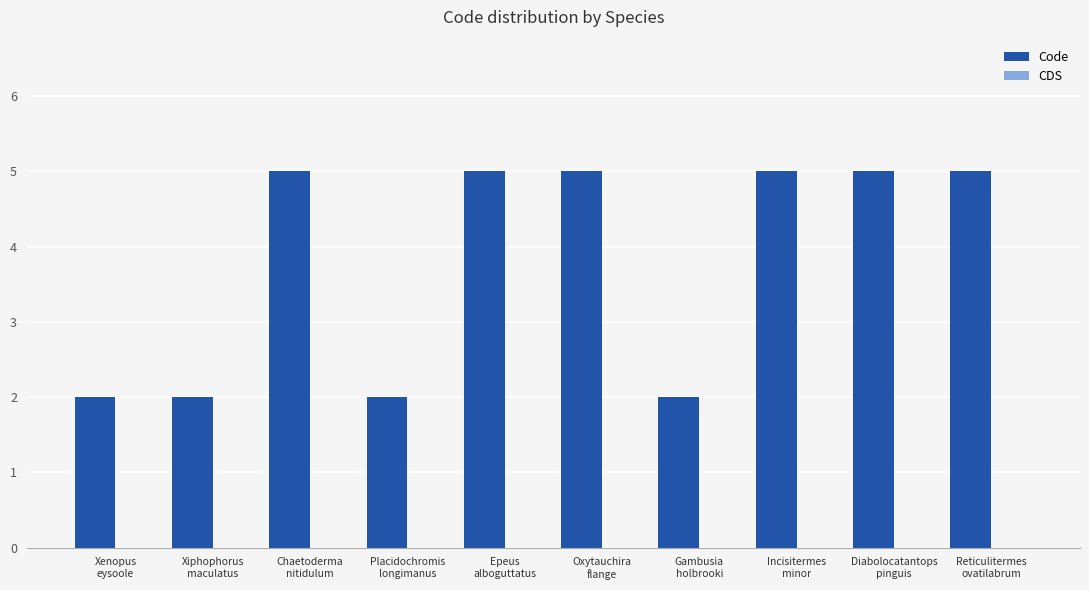

What is the greatest value displayed?

5